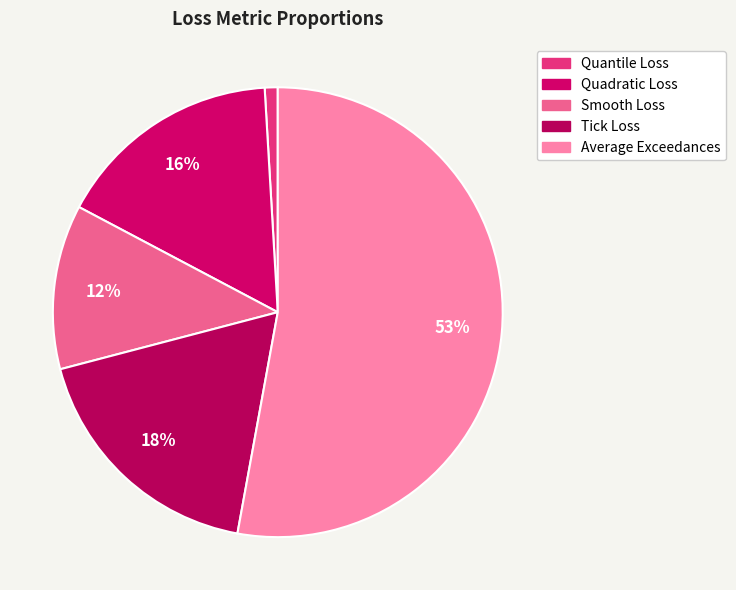

Do Quantile Loss and Quadratic Loss together represent more than half of the pie?

No